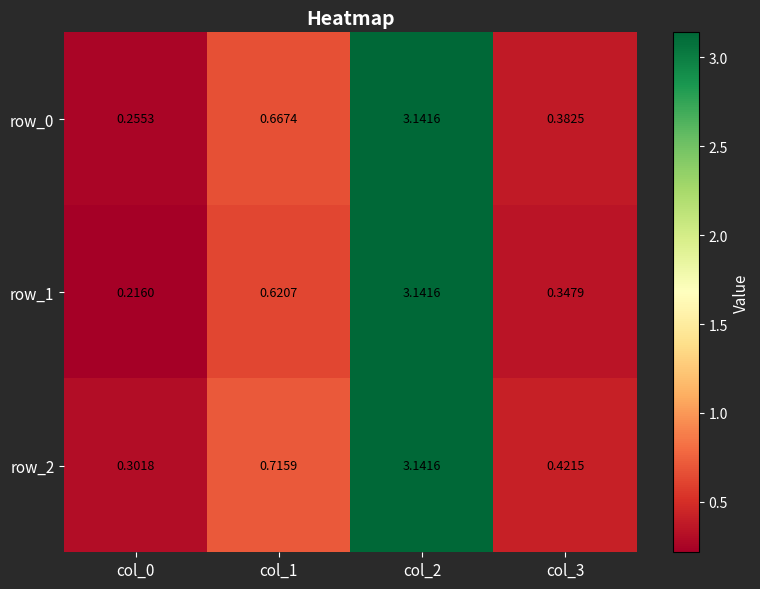

What is the sum of the row_0 values at col_0 and col_1?

0.9